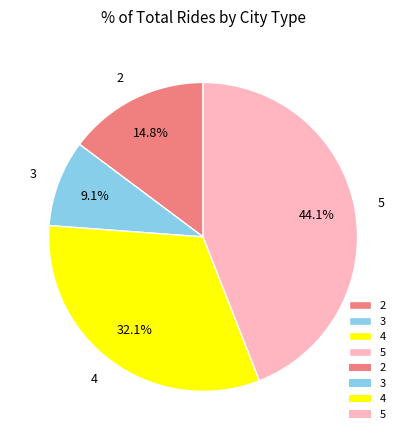

To the nearest percent, what is the difference between the largest and smallest slice percentages?

35%